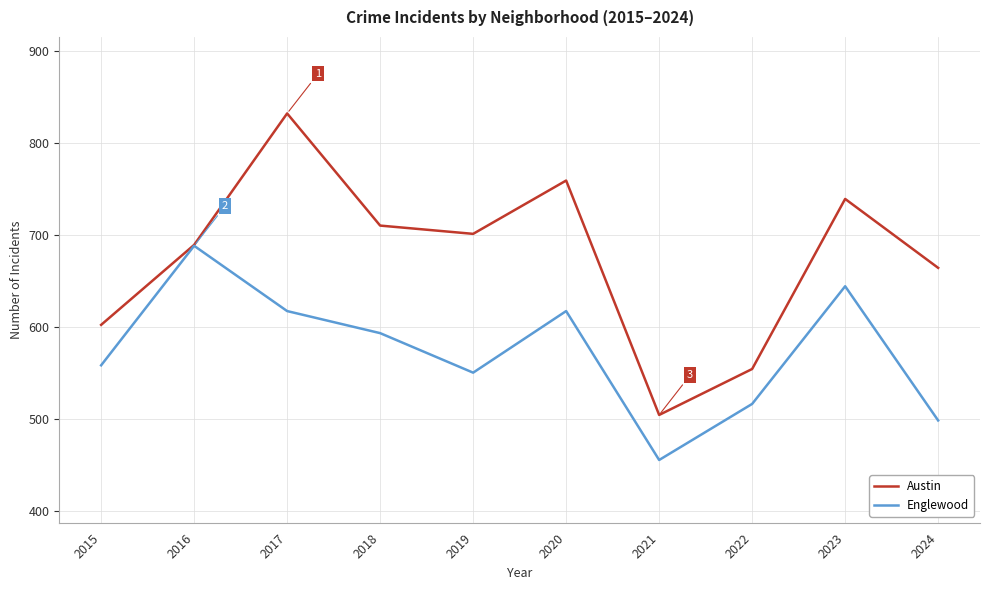

Where is the first local maximum for Englewood?

2016